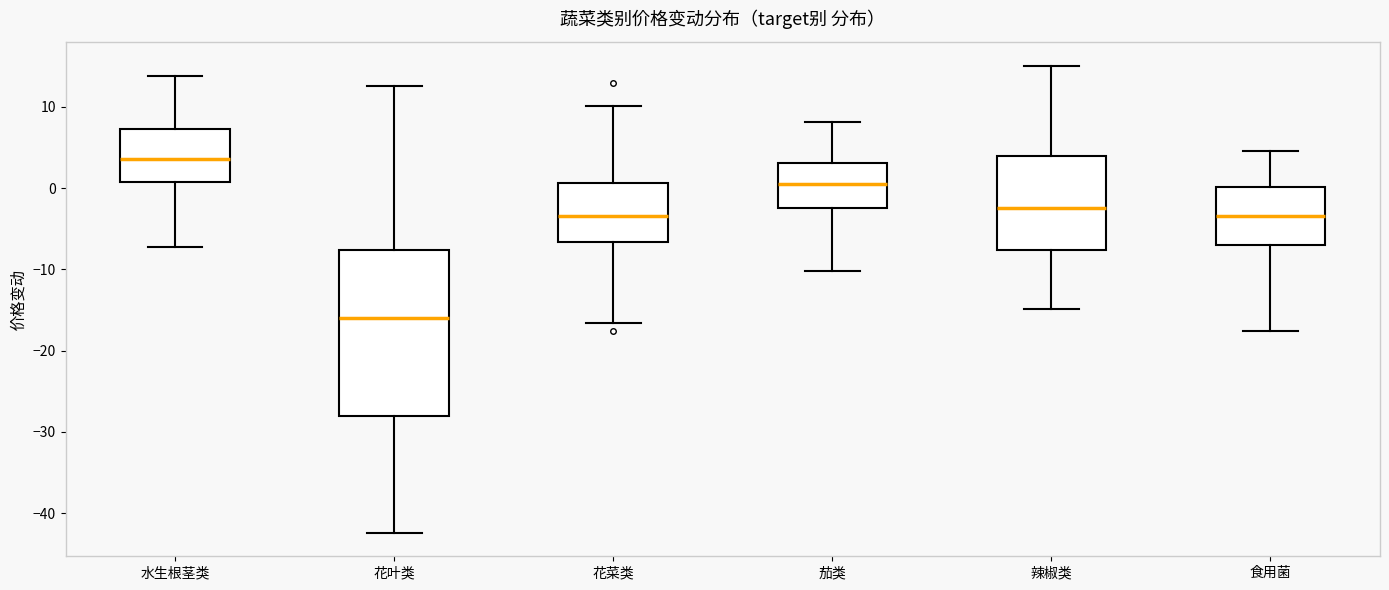

Reading left to right, read every box against the y-axis: the position of its median line, the range the box covers, and the ends of its whiskers. The values are not printed on the chart, so give them approximately, as read against the axis.

水生根茎类: median 4, box 1 to 7, whiskers -7 to 14
花叶类: median -16, box -28 to -8, whiskers -42 to 13
花菜类: median -3, box -7 to 1, whiskers -17 to 10
茄类: median 0, box -3 to 3, whiskers -10 to 8
辣椒类: median -2, box -8 to 4, whiskers -15 to 15
食用菌: median -3, box -7 to 0, whiskers -18 to 5